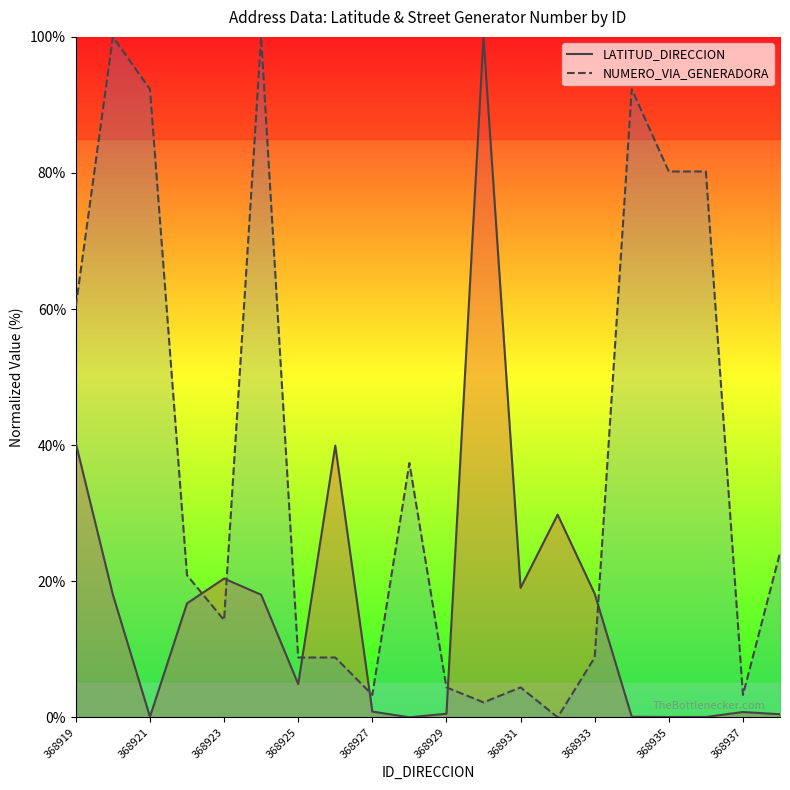

Reading left to right, transcribe all the data shown in this chart.

LATITUD_DIRECCION: 40.3	18.0	0.1	16.8	20.4	18.0	4.9	39.9	0.8	0.0	0.5	100.0	19.0	29.8	18.2	0.1	0.0	0.0	0.8	0.4
NUMERO_VIA_GENERADORA: 60.4	100.0	92.3	20.9	14.3	100.0	8.8	8.8	3.3	37.4	4.4	2.2	4.4	0.0	8.8	92.3	80.2	80.2	3.3	24.2